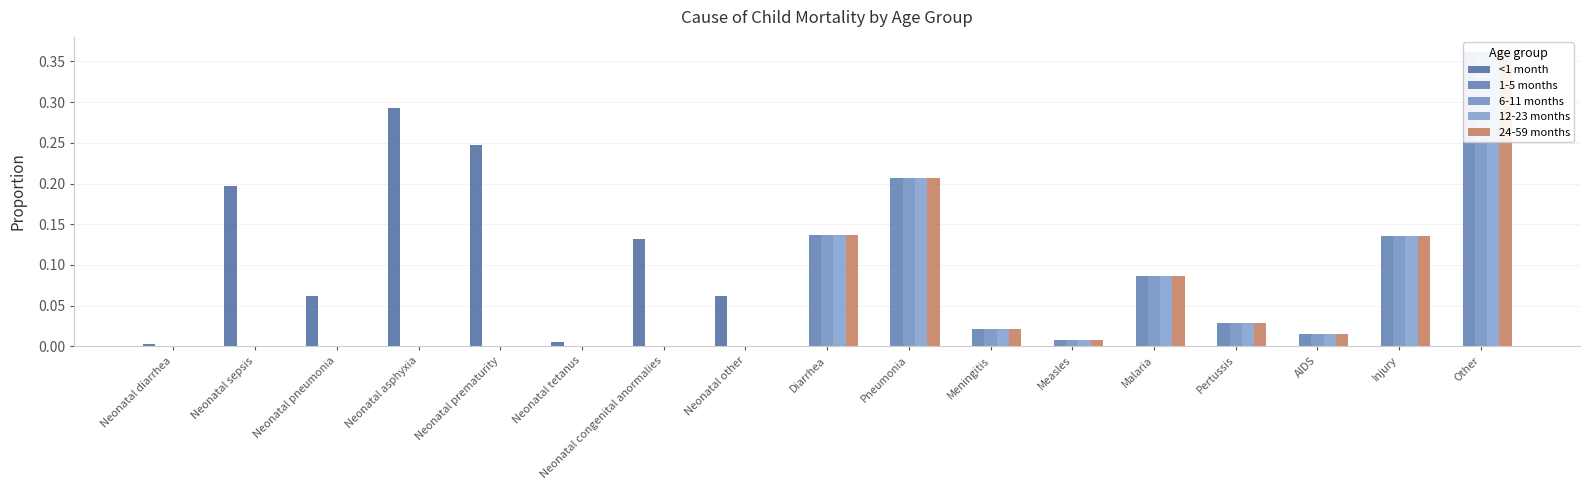

Rank the categories by 6-11 months value from highest to lowest.

Other, Pneumonia, Diarrhea, Injury, Malaria, Pertussis, Meningitis, AIDS, Measles, Neonatal diarrhea, Neonatal sepsis, Neonatal pneumonia, Neonatal asphyxia, Neonatal prematurity, Neonatal tetanus, Neonatal congenital anormalies, Neonatal other